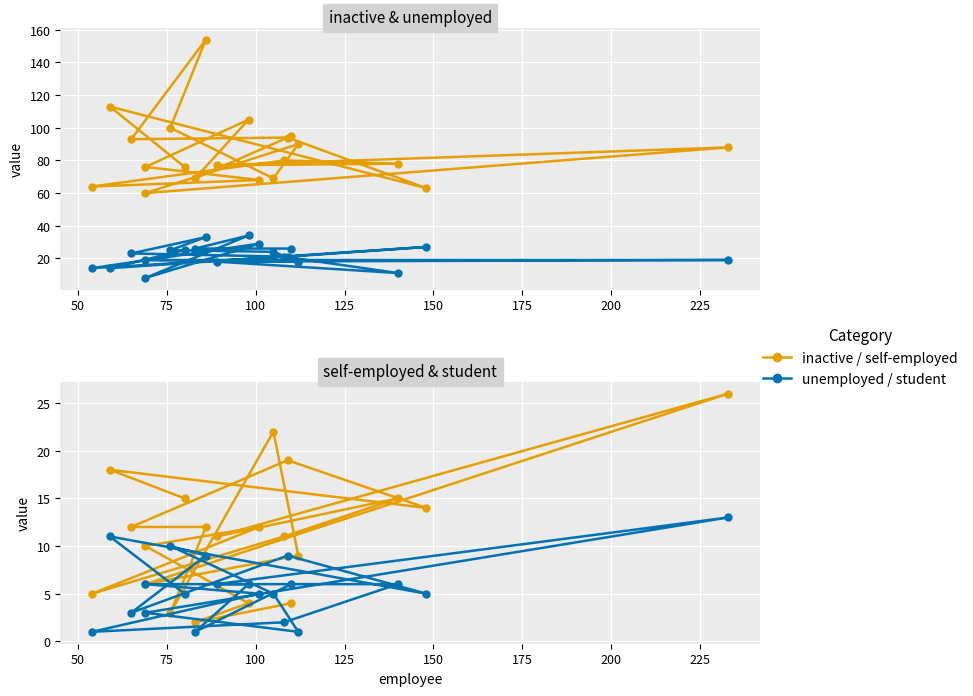

What is the value of the inactive point at the 5th from the left?

93